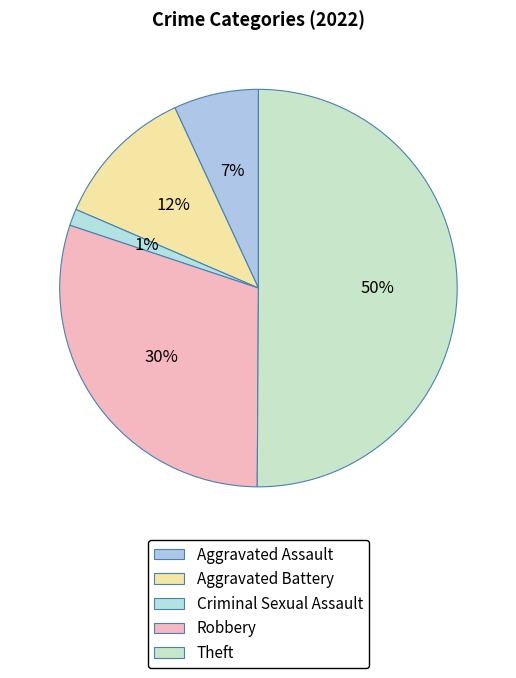

How many segments does this pie chart have?

5